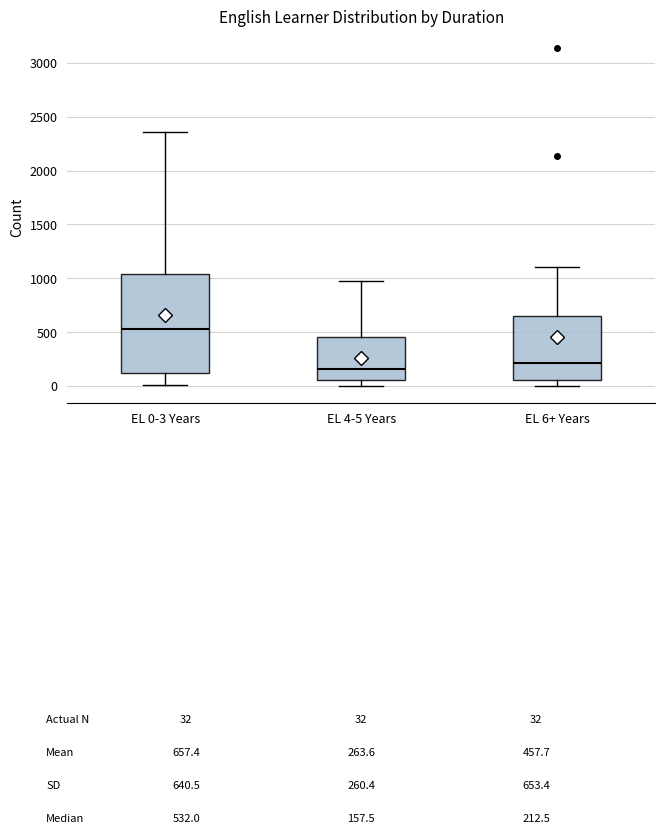

Reading left to right, transcribe this box plot: for each box, give where its median line is, the range the box spans, and where its two whiskers end, as read against the y-axis. The values are not printed on the chart, so give them approximately, as read against the axis.

EL 0-3 Years: median 550, box 100 to 1050, whiskers 0 to 2350
EL 4-5 Years: median 150, box 50 to 450, whiskers 0 to 950
EL 6+ Years: median 200, box 50 to 650, whiskers 0 to 1100